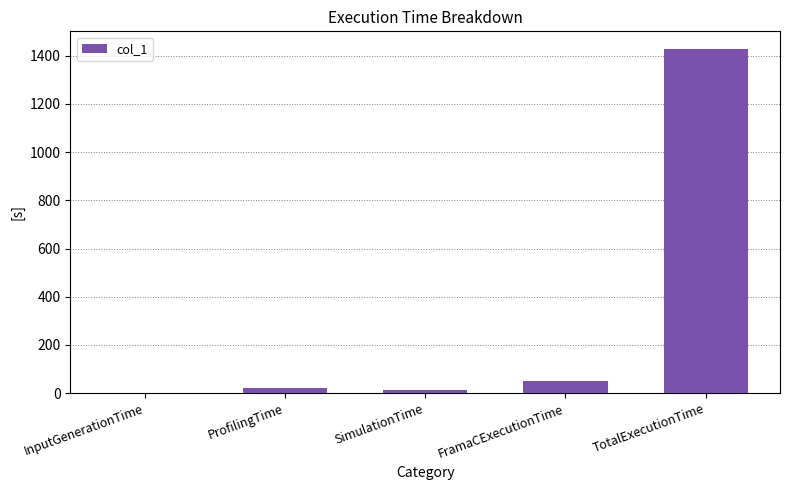

Which category has the highest value across all series?

TotalExecutionTime